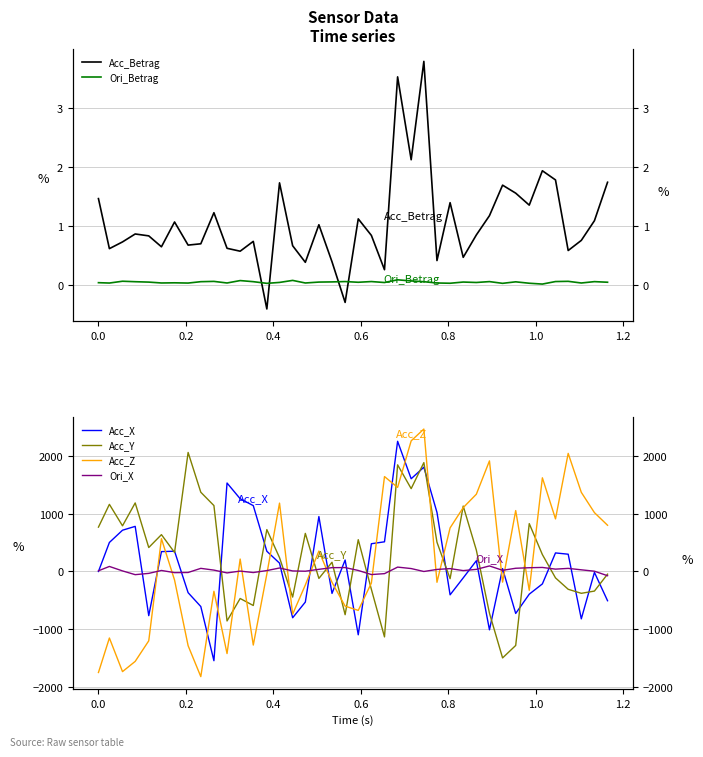

How many data points in Acc_Y are above 327?

20